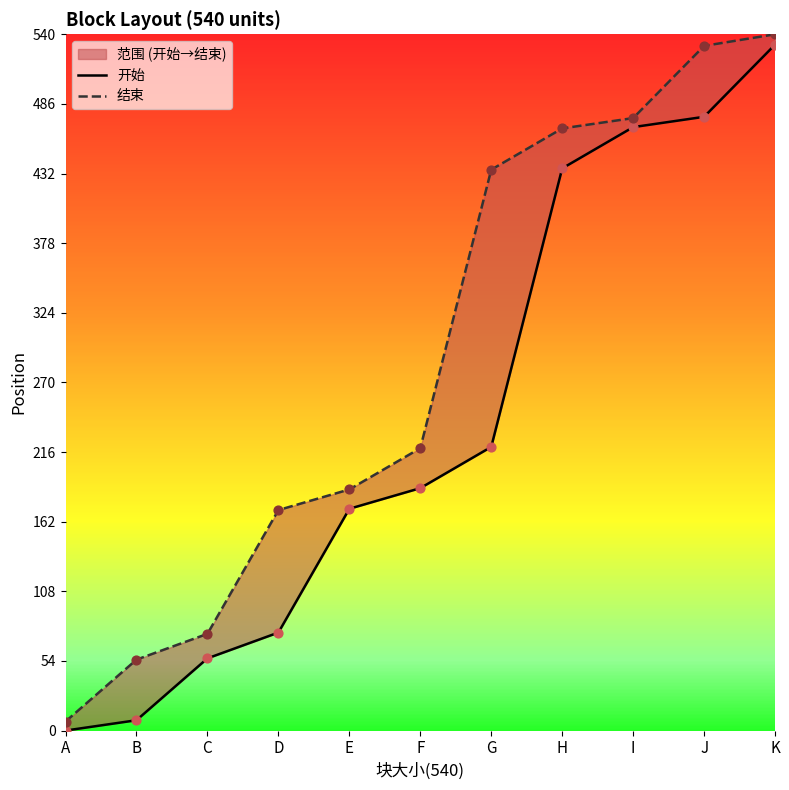

Is the value of 开始 at D greater than the value of 结束 at K?

No